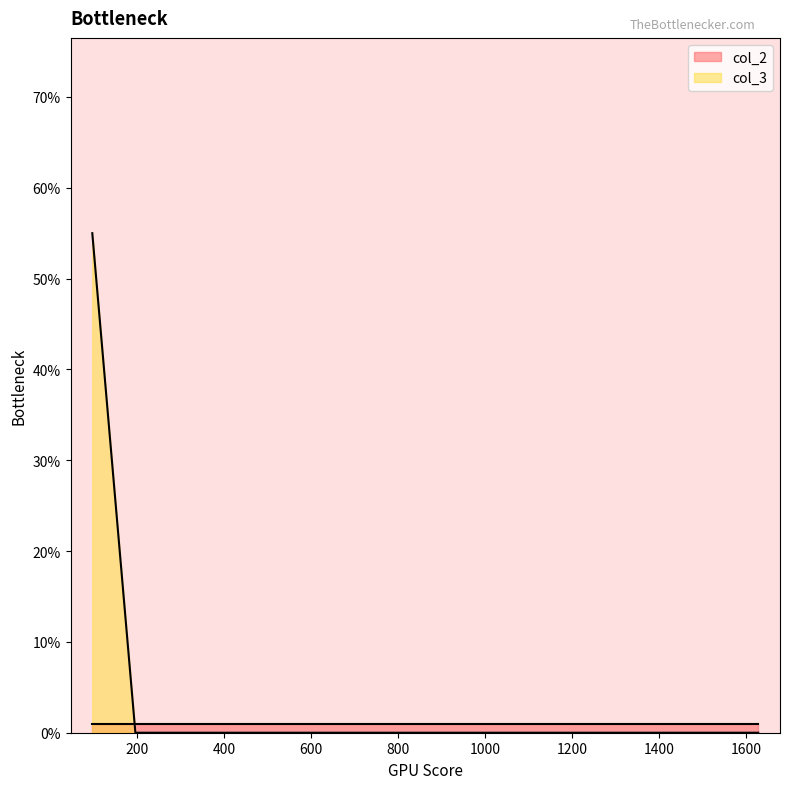

The chart shows a value of 0 at 1370. True or false?

True